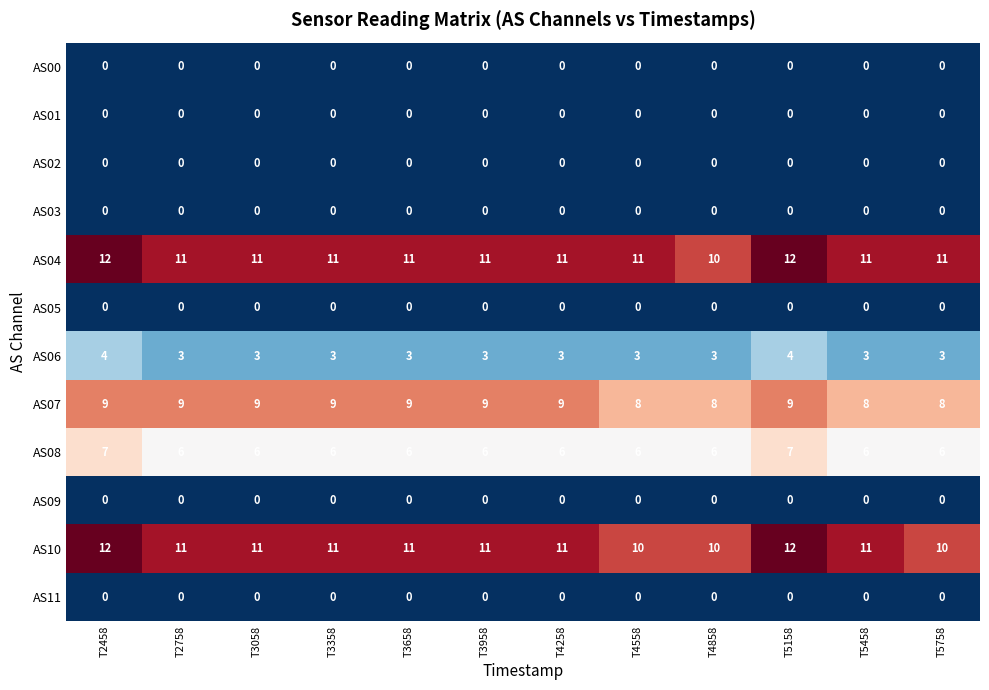

What value does the AS08 series have at T4558?

6